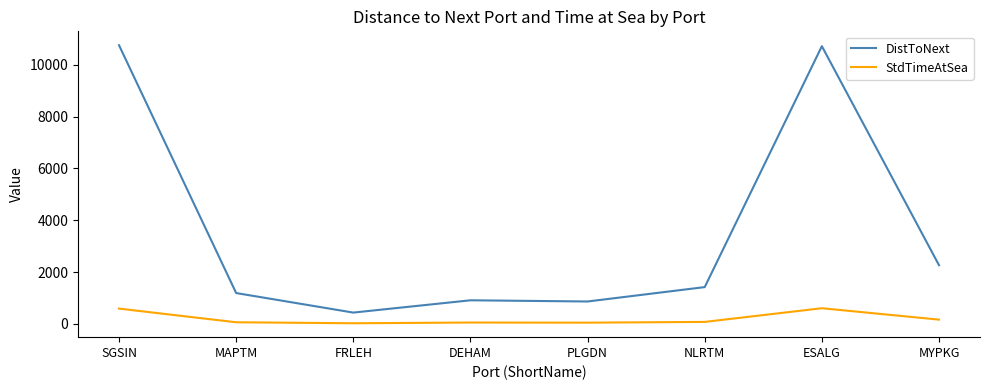

True or false: DistToNext and StdTimeAtSea intersect in this chart.

False